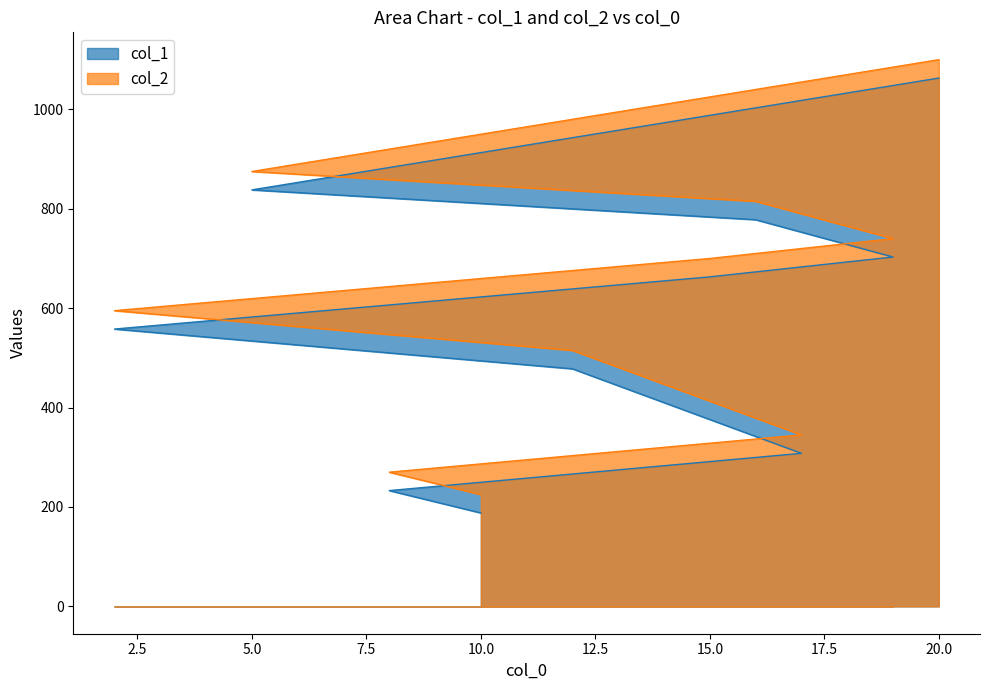

What are all the series names shown in the legend?

col_1, col_2